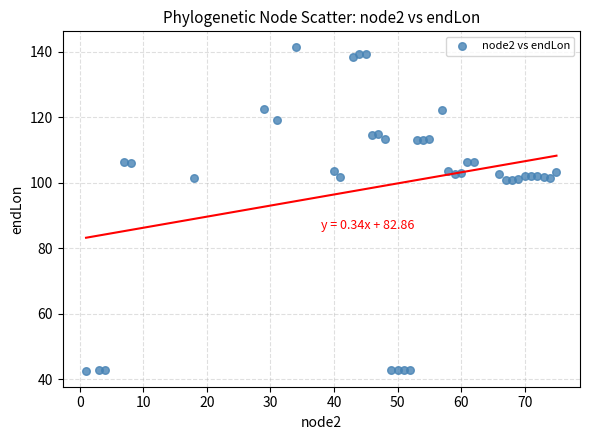

What is the range of Y values (max minus min)?

98.7